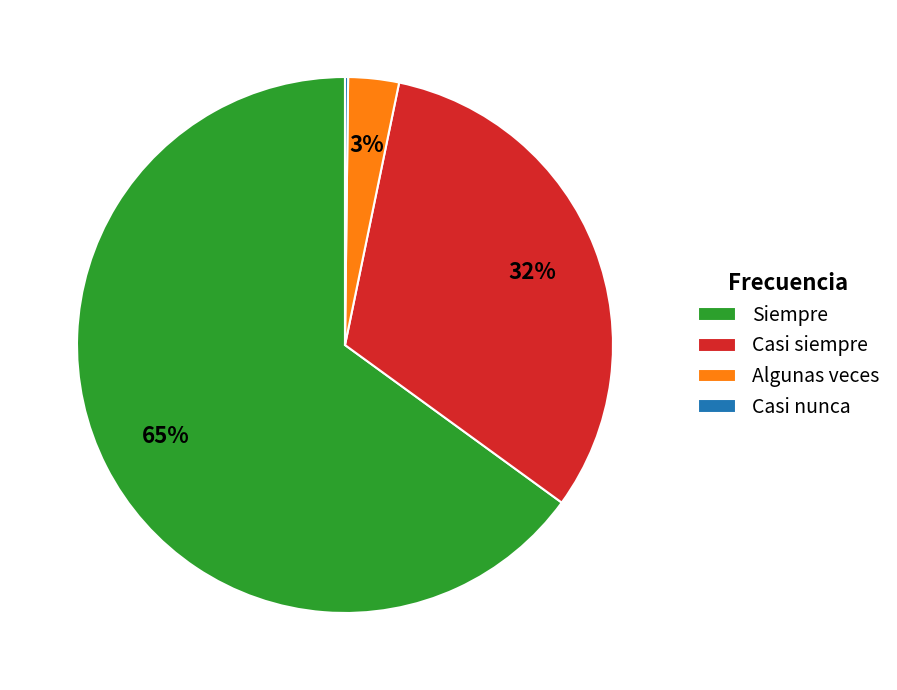

Is there any slice that represents more than half of the pie?

Yes